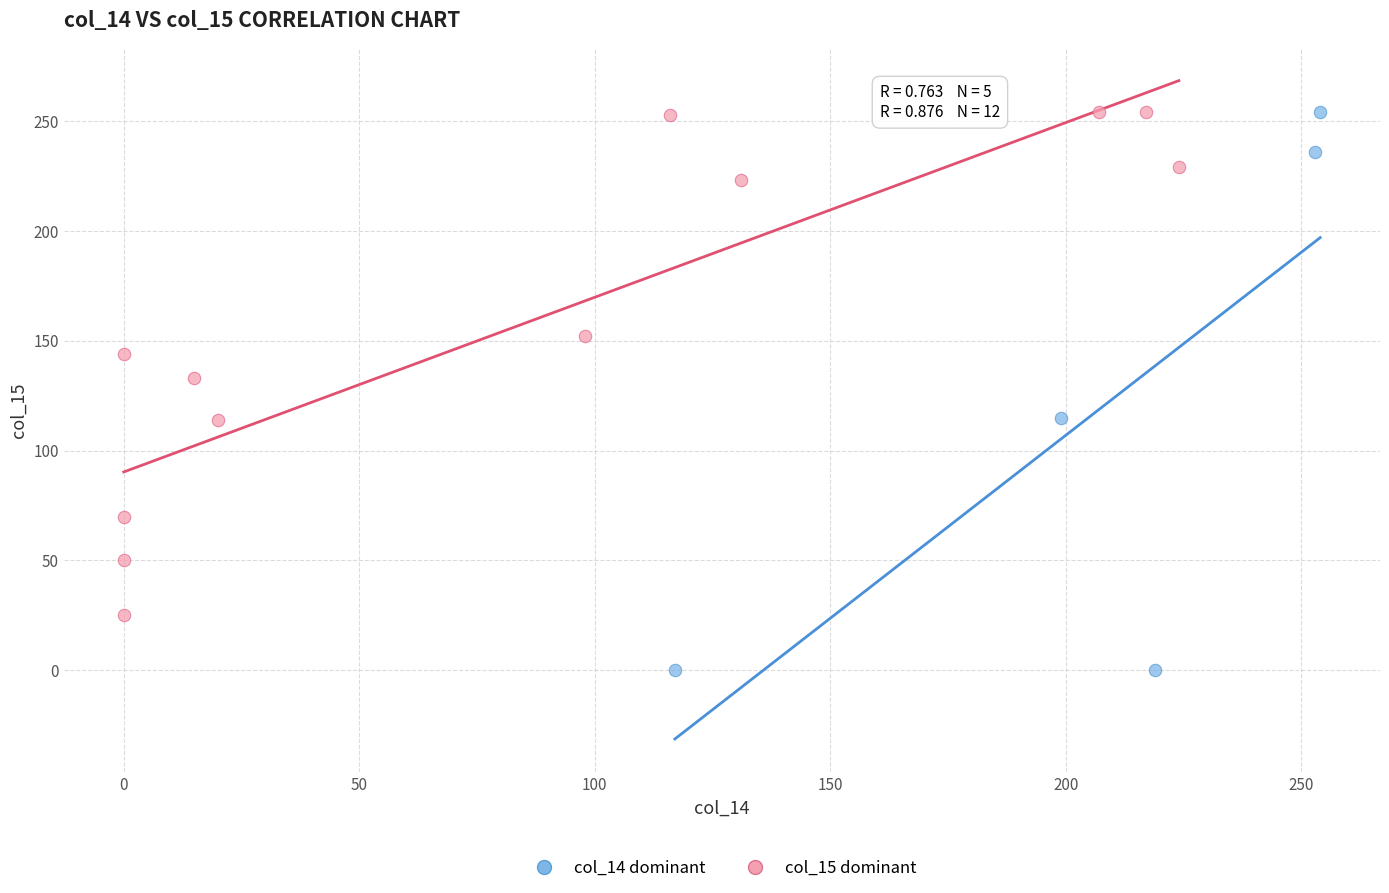

Which series contains the lowest Y value?

col_14 dominant